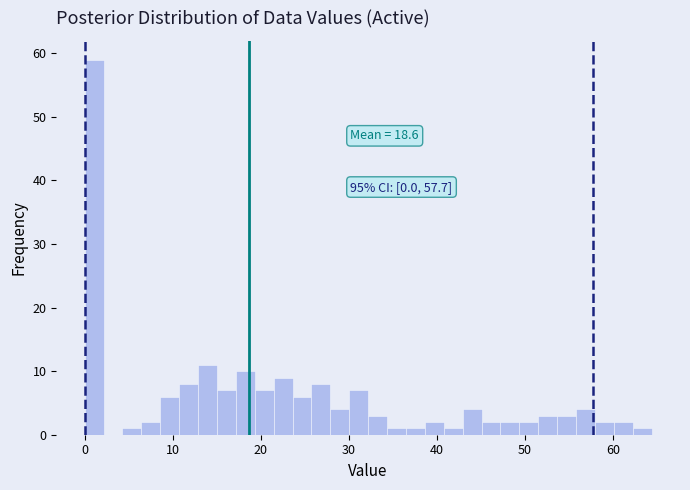

Around what value on the x-axis is the tallest bar? Give the approximate position of its centre, as read against the axis.

1